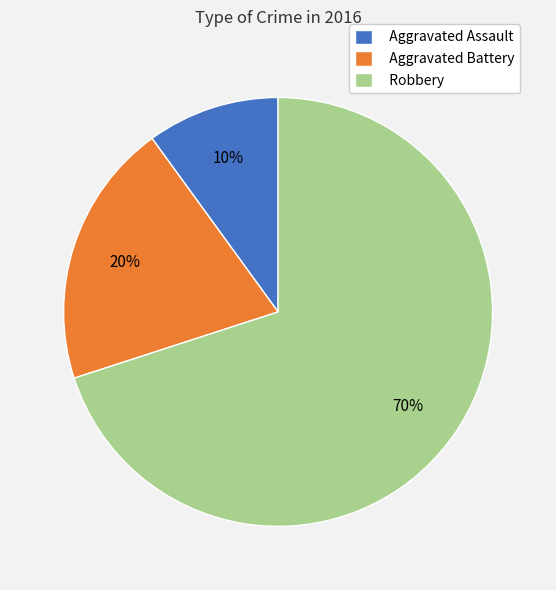

True or false: Aggravated Assault accounts for 24% of the total.

False